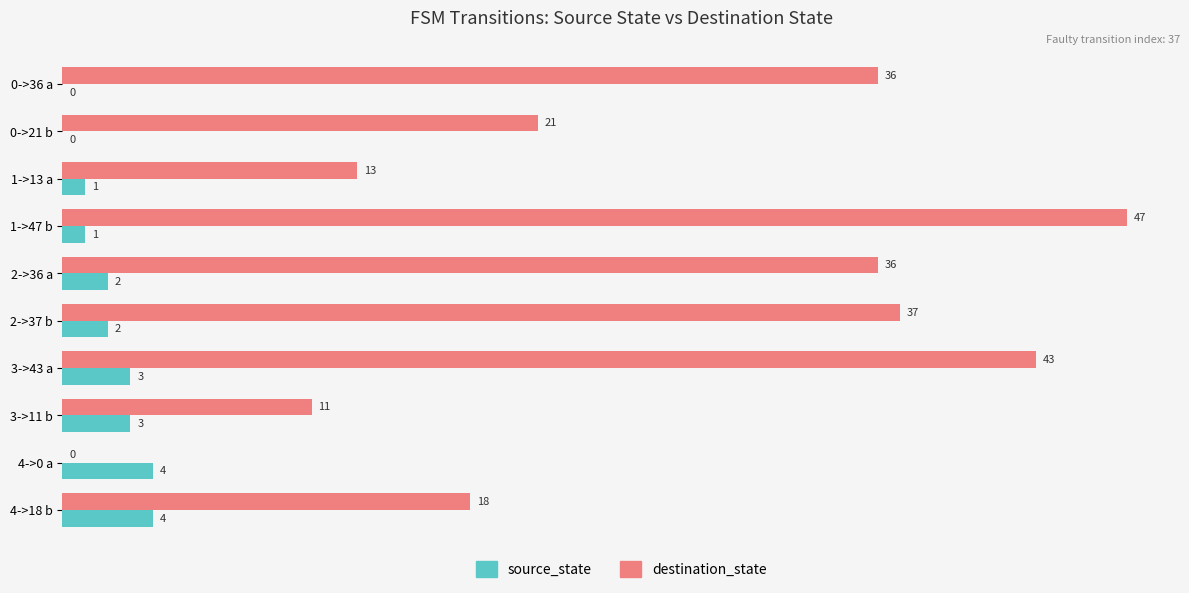

Which category has the highest value across all series?

1->47 b